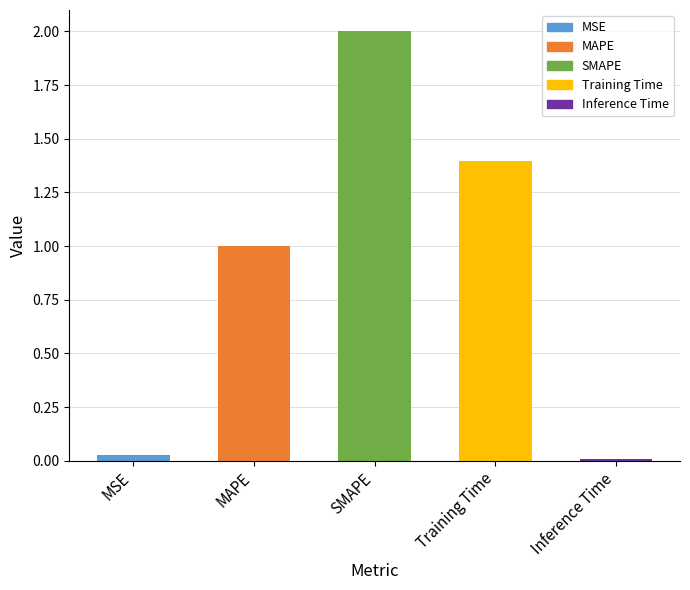

Rank the categories by value from lowest to highest.

Inference Time, MSE, MAPE, Training Time, SMAPE